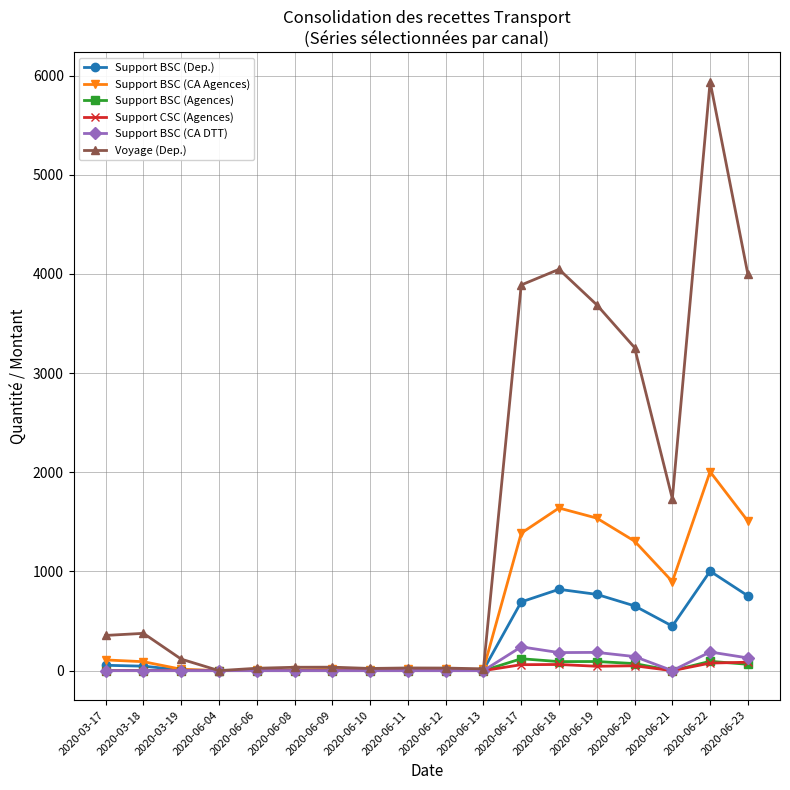

Is the value of Support BSC (CA DTT) at 2020-06-10 greater than the value of Support BSC (CA Agences) at 2020-06-19?

No